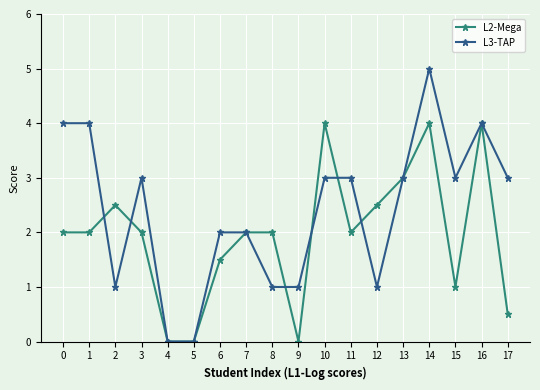

True or false: L2-Mega has more than 1 points higher than both neighbors.

True